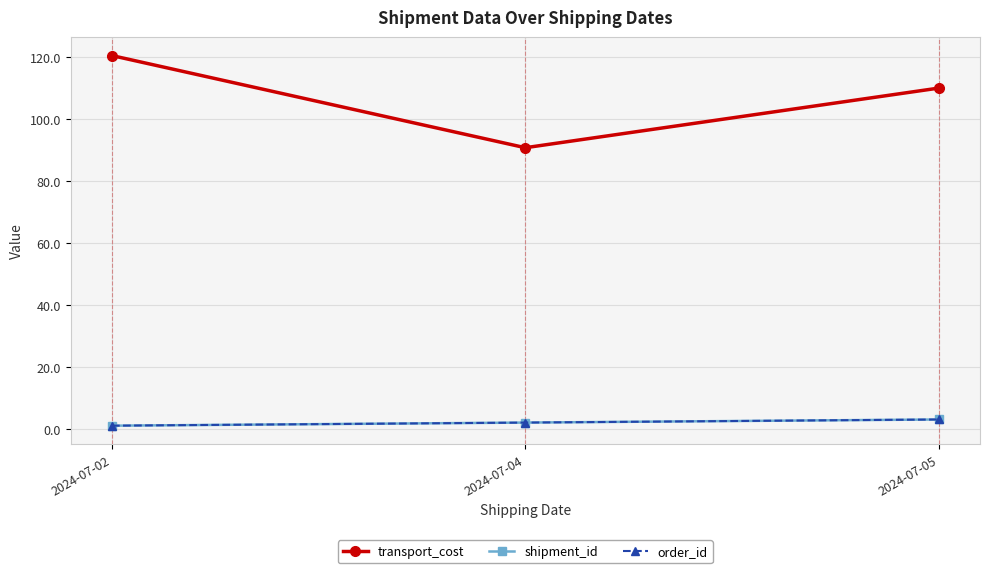

Is this an area chart (filled region under the line)?

No